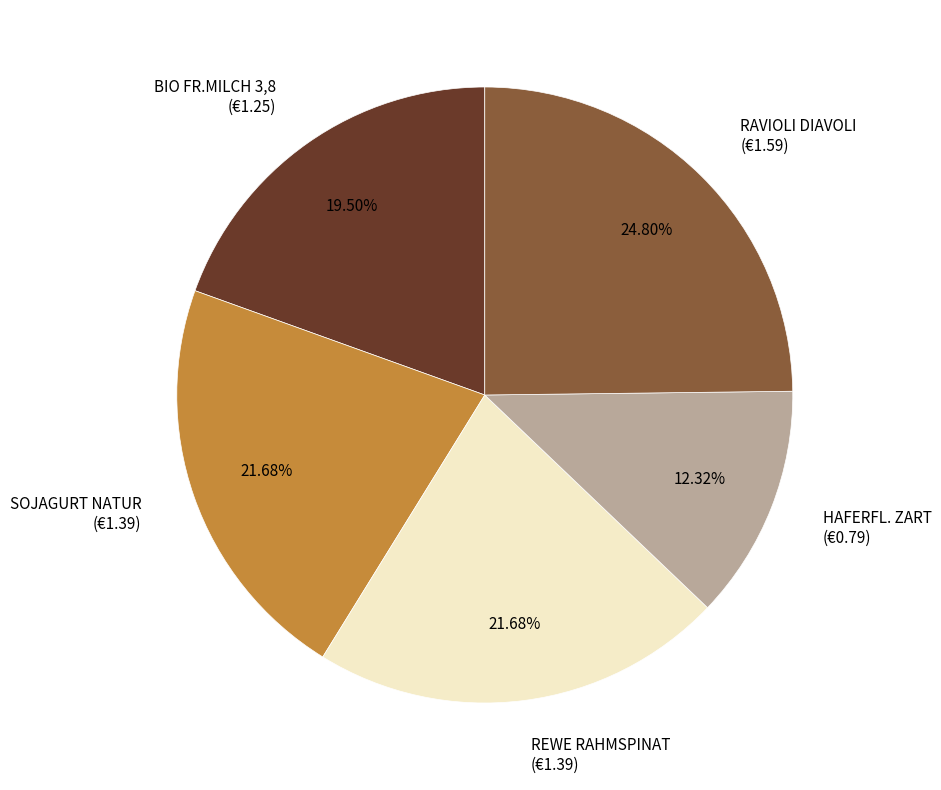

Is REWE RAHMSPINAT the majority of the pie?

No